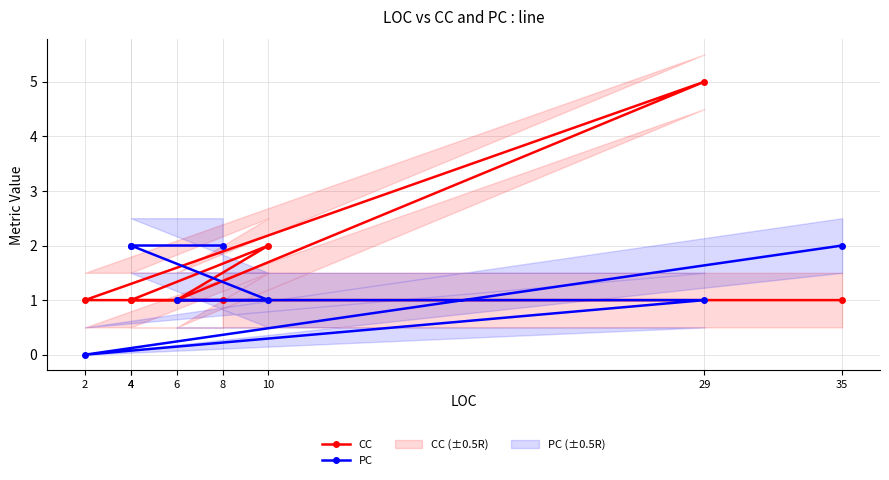

Which has a higher value, 29 or 8?

29